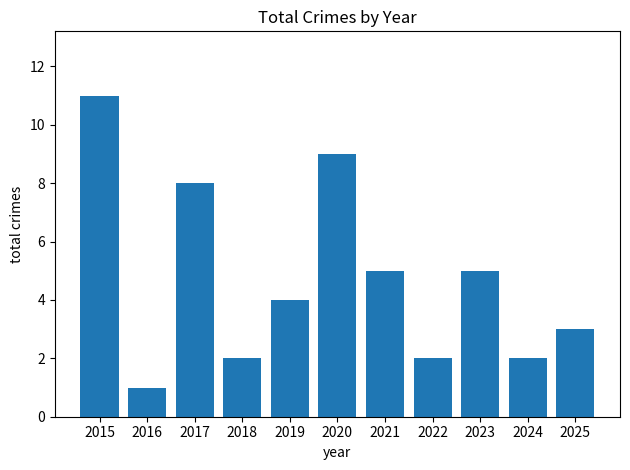

What is the difference between the second highest and second lowest values?

7